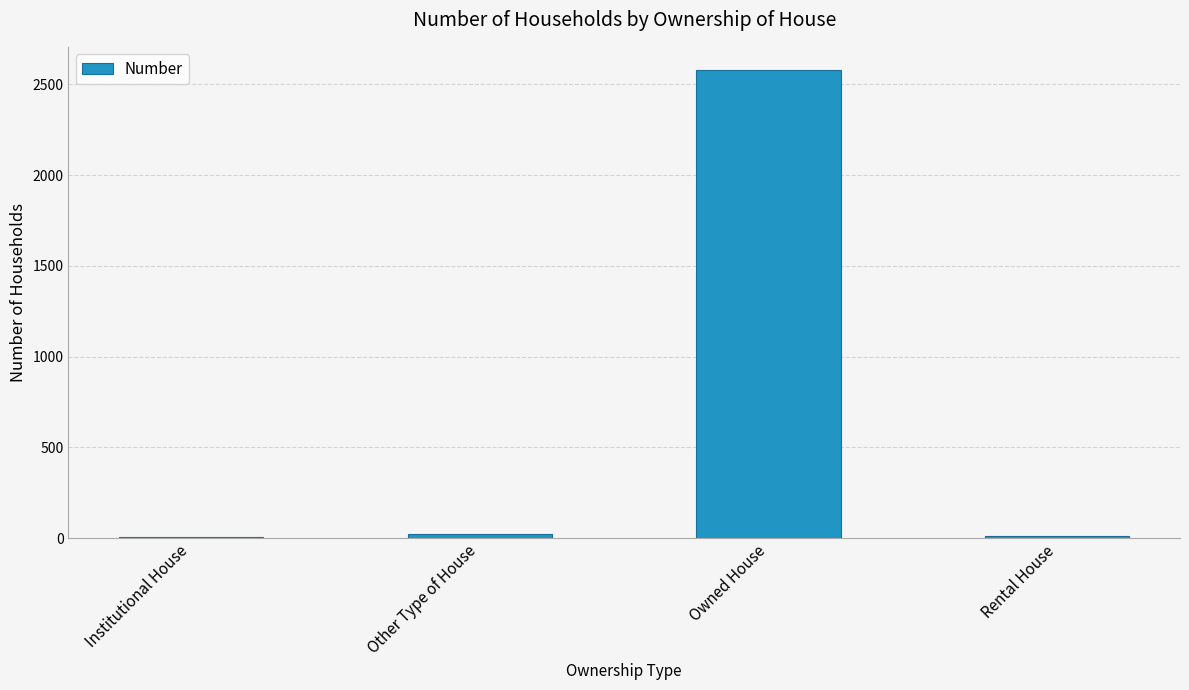

Are the bars horizontal?

No